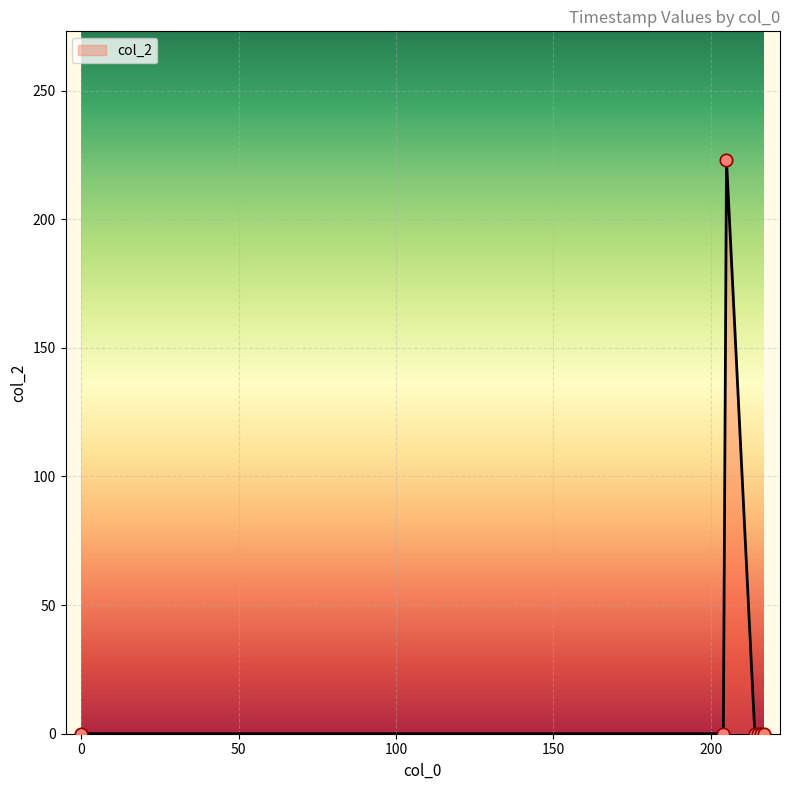

Between 214 and 216, which is larger?

214